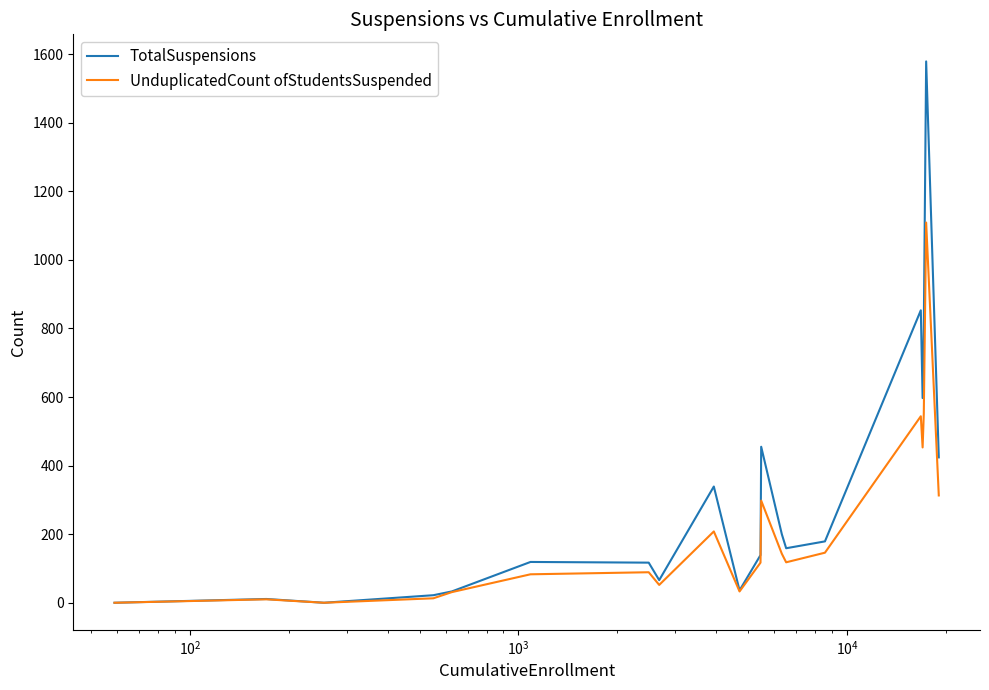

Which series has the largest range (max minus min)?

TotalSuspensions